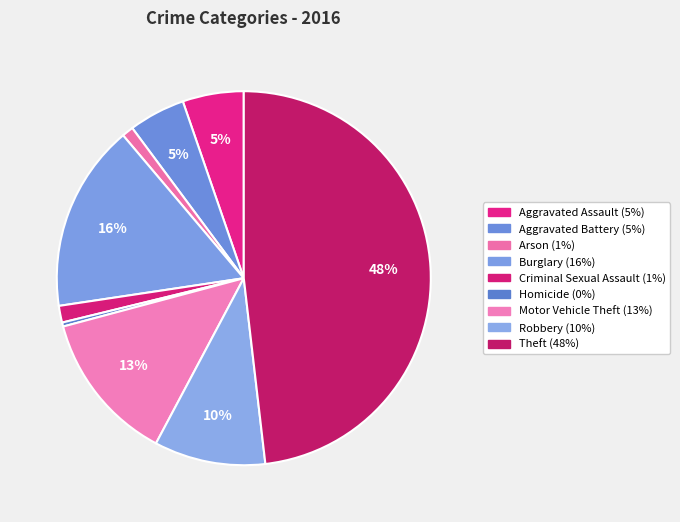

Is there any slice that represents more than half of the pie?

No